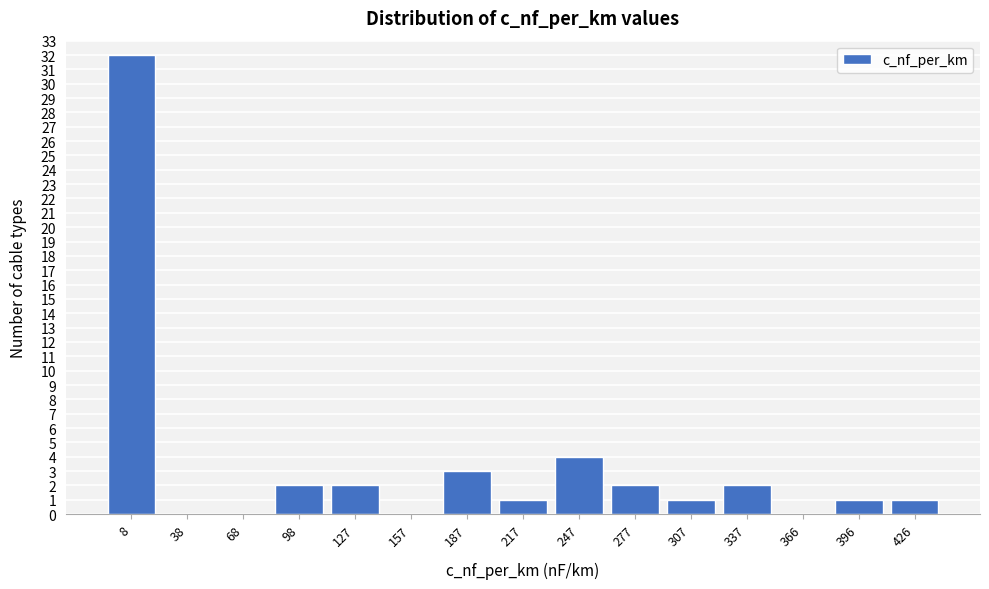

Reading left to right, transcribe all the data shown in this chart.

8=32	38=0	68=0	98=2	127=2	157=0	187=3	217=1	247=4	277=2	307=1	337=2	366=0	396=1	426=1